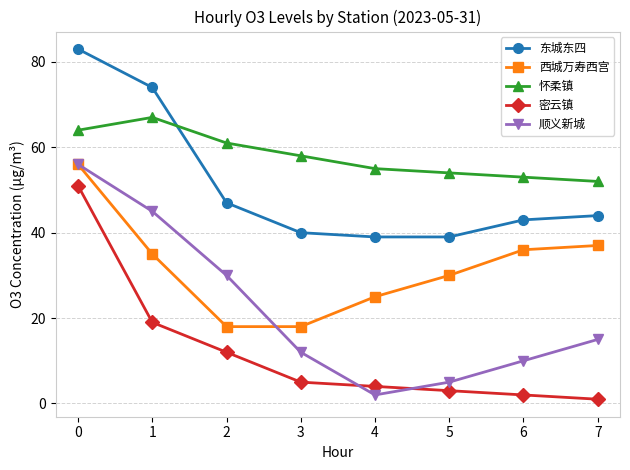

Reading right to left, transcribe all the data shown in this chart.

东城东四: 7=44	6=43	5=39	4=39	3=40	2=47	1=74	0=83
西城万寿西宫: 7=37	6=36	5=30	4=25	3=18	2=18	1=35	0=56
怀柔镇: 7=52	6=53	5=54	4=55	3=58	2=61	1=67	0=64
密云镇: 7=1	6=2	5=3	4=4	3=5	2=12	1=19	0=51
顺义新城: 7=15	6=10	5=5	4=2	3=12	2=30	1=45	0=56